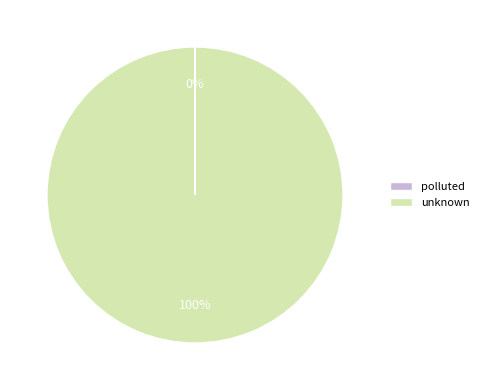

To the nearest percent, what is the difference between the largest and smallest slice percentages?

100%